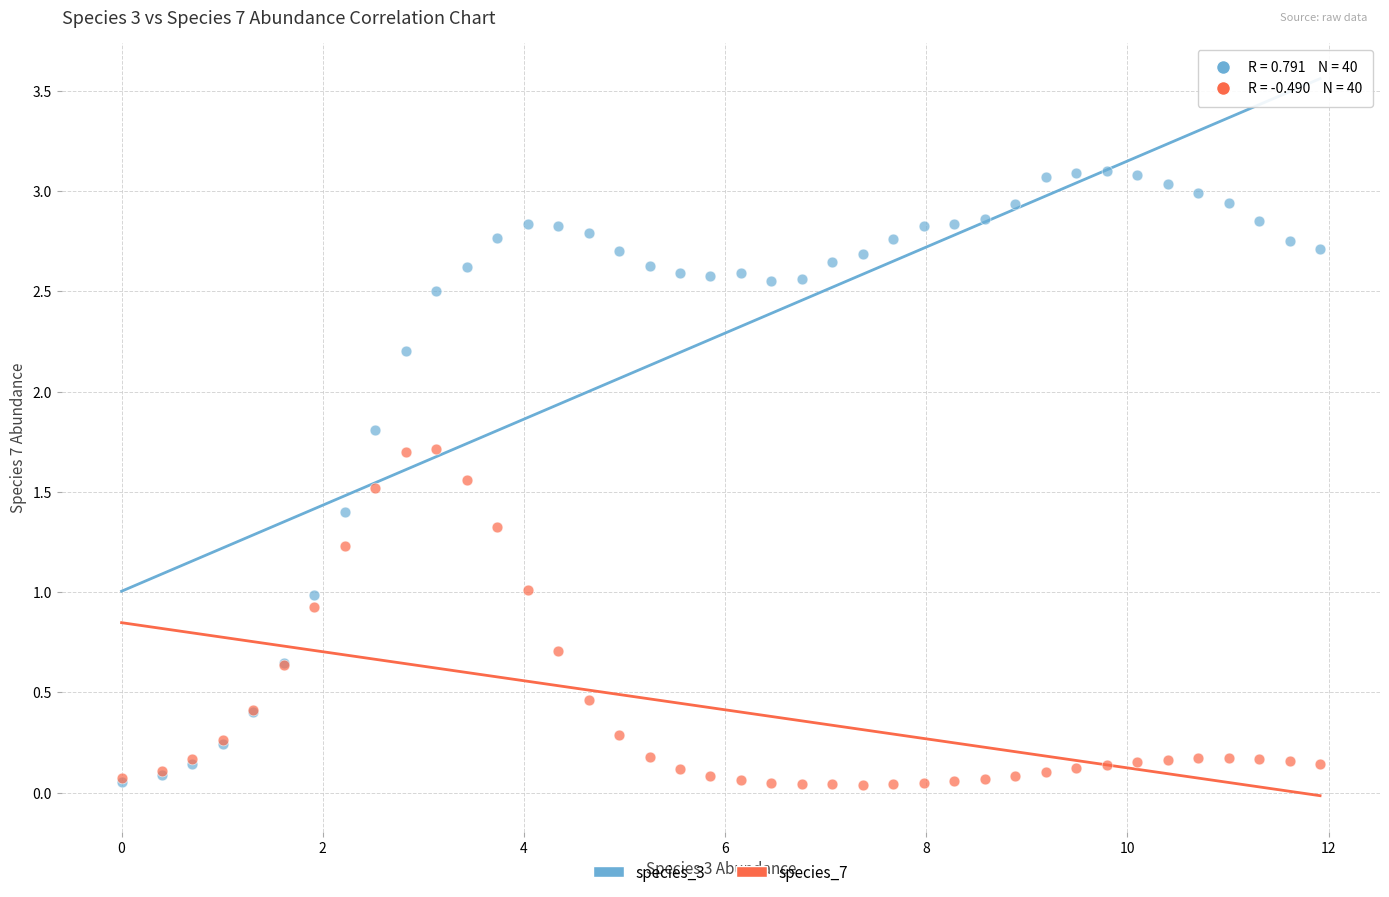

Which series has the widest spread of Y values?

species_3